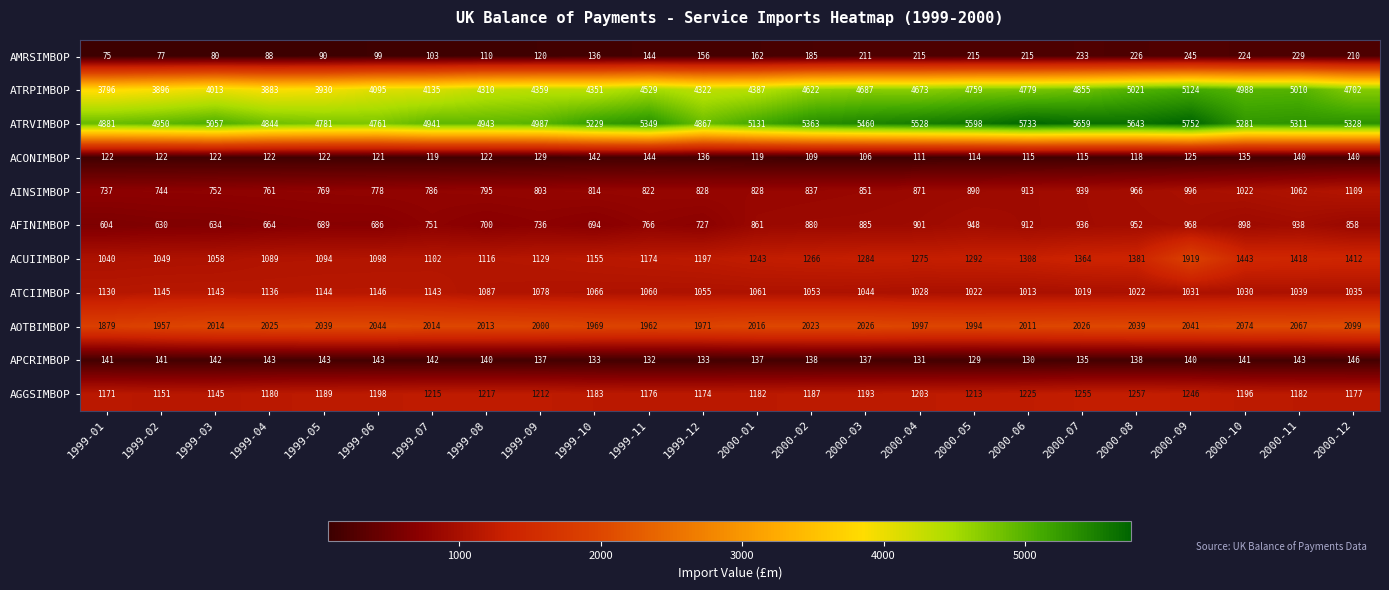

At which category is the sum across all series the highest?

2000-09